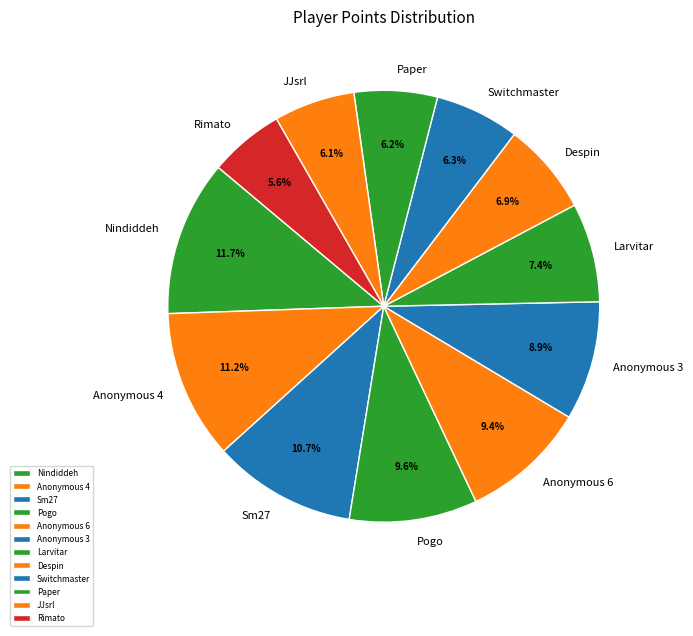

Does Nindiddeh account for over 50% of the chart?

No